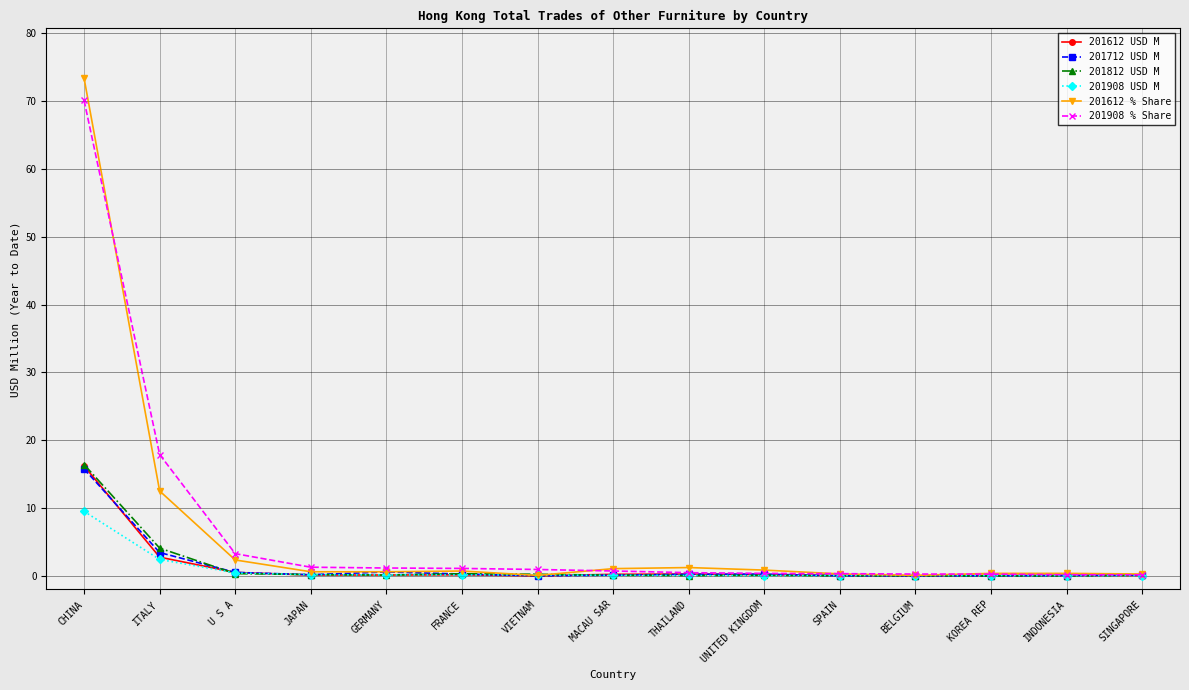

What is the label of the 12th point from the left?

BELGIUM